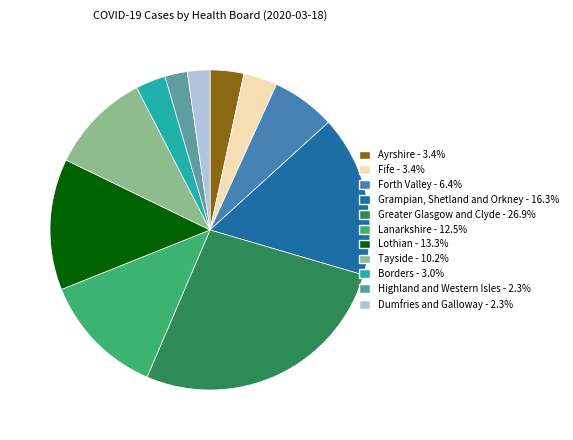

Which category has the biggest portion of the pie?

Greater Glasgow and Clyde